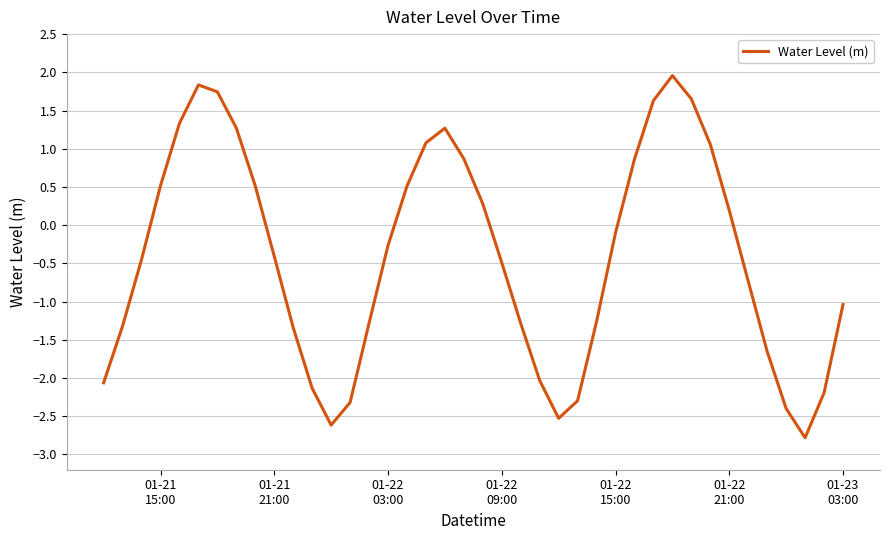

What is the difference between the maximum and minimum values?

4.7